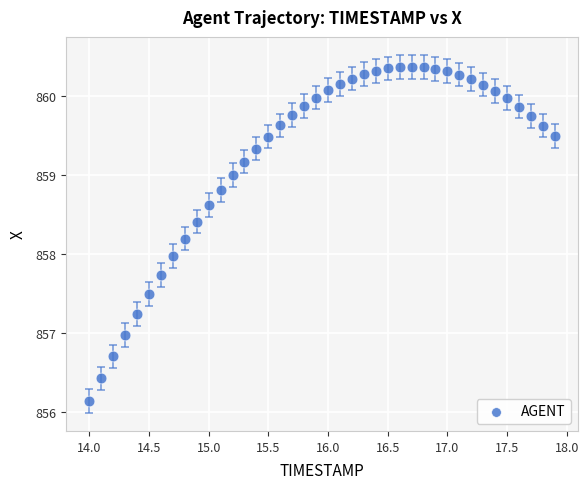

What is the range of Y values (max minus min)?

4.2